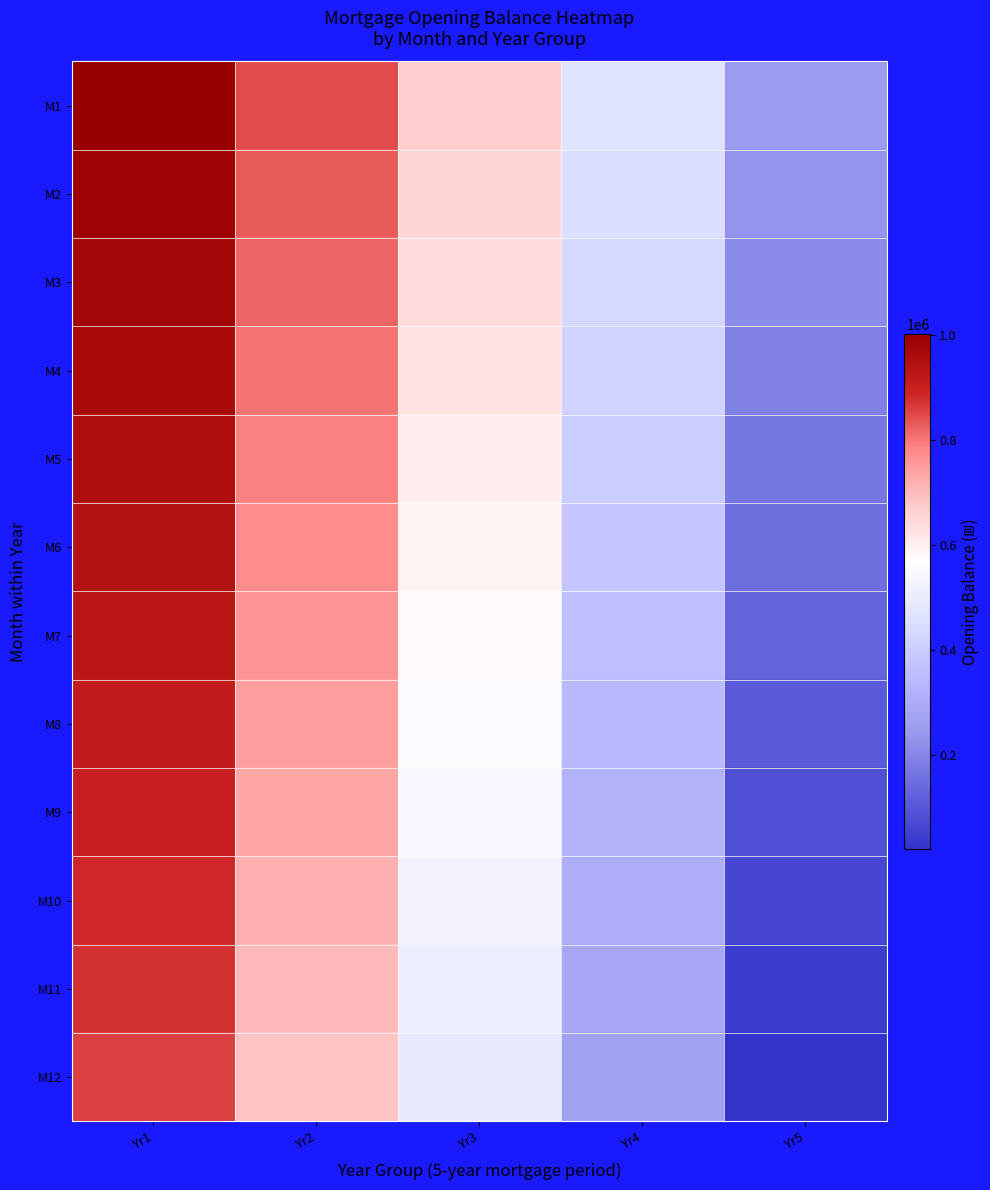

Which category has the highest value across all series?

Yr1